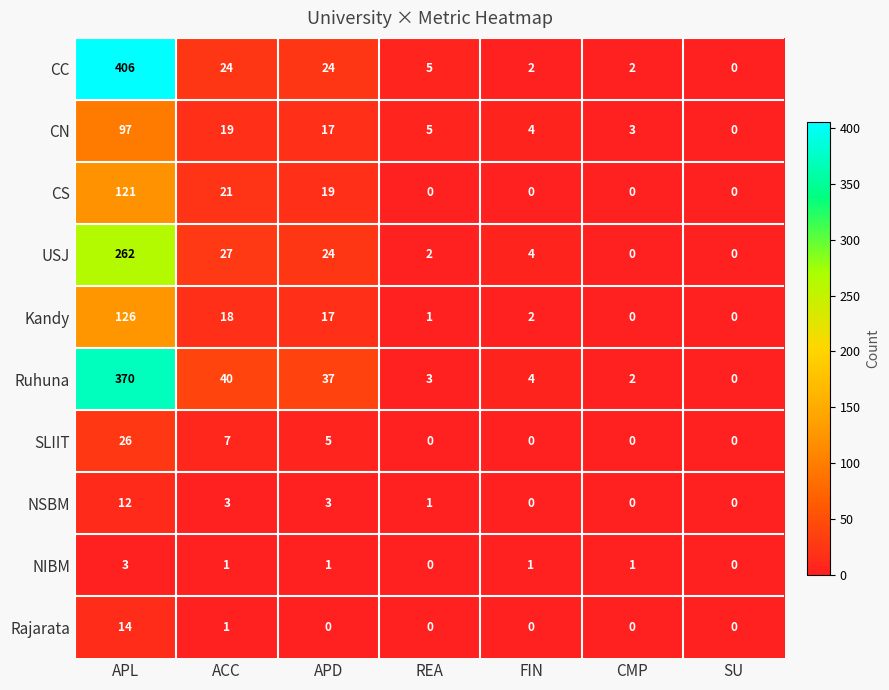

Rank the categories by CN value from highest to lowest.

APL, ACC, APD, REA, FIN, CMP, SU